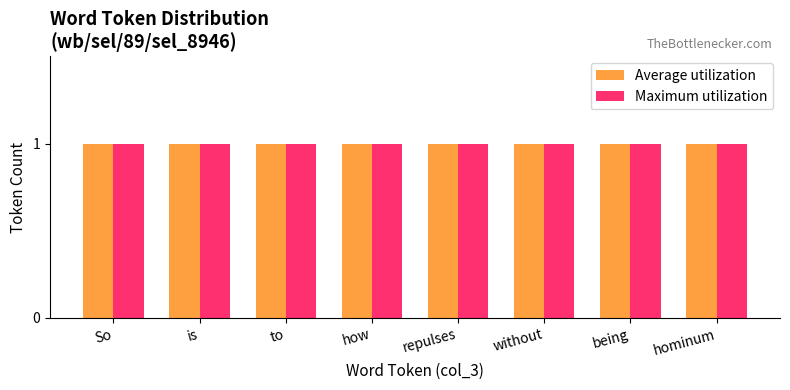

Which series has the widest spread of values?

Average utilization